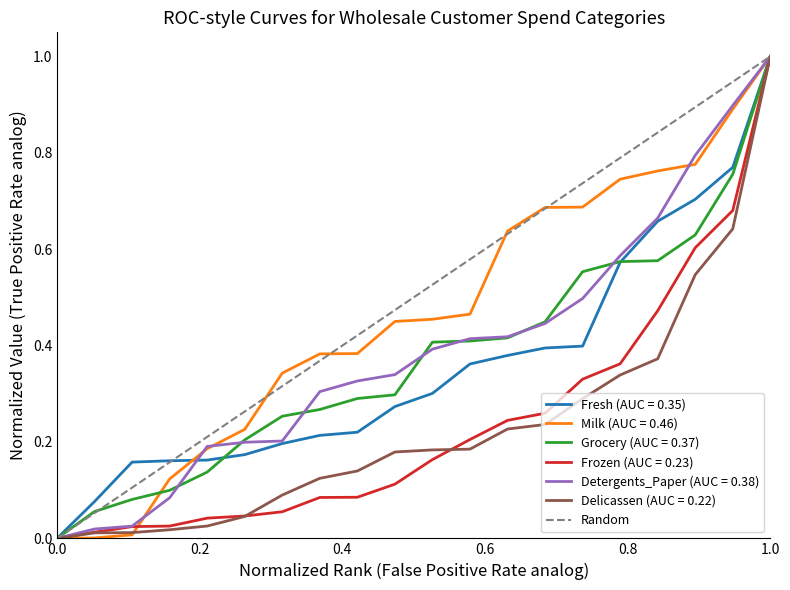

True or false: Grocery (AUC = 0.37) has a value of 0.0 at 0.0.

True